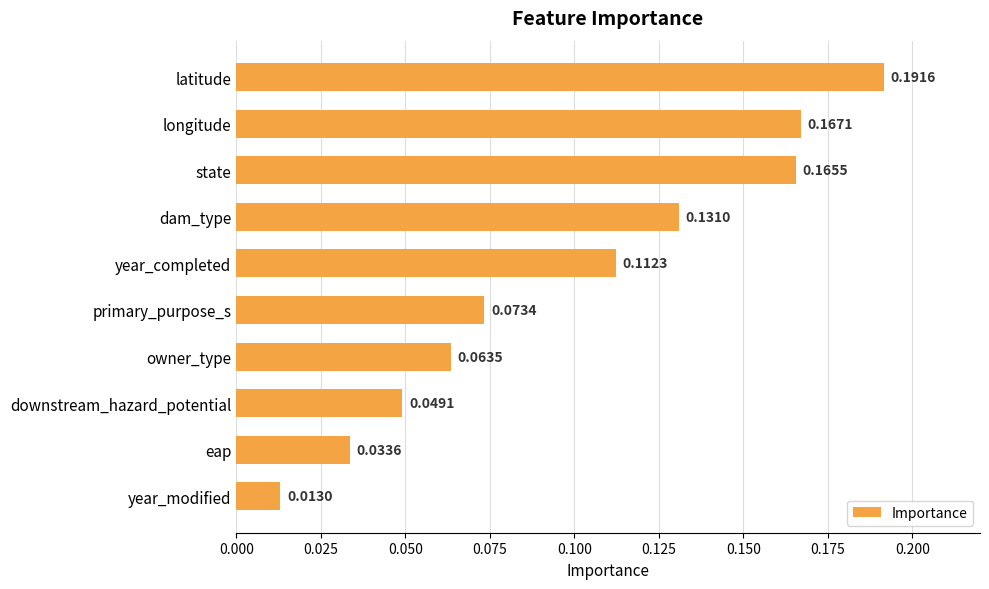

Where is the data nearest to the value 0?

year_modified